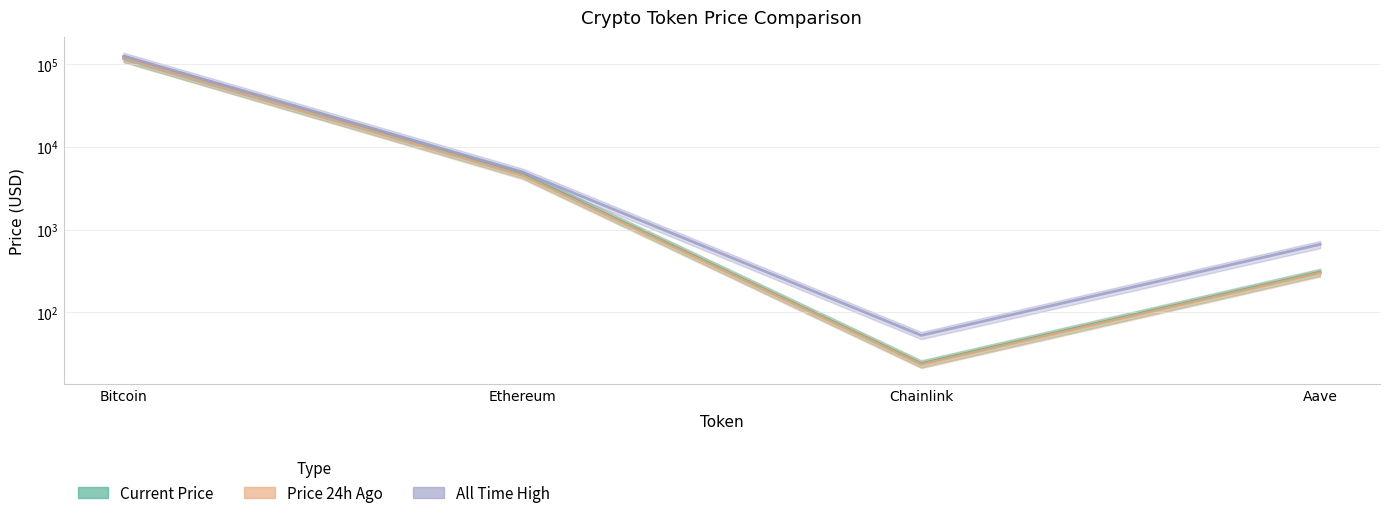

Reading left to right, what are all the values shown in this chart?

price: 116597.0	4624.0	24.0	306.1
price24hAgo: 116690.0	4509.0	23.5	299.2
allTimeHigh: 124128.0	4946.1	52.7	661.7